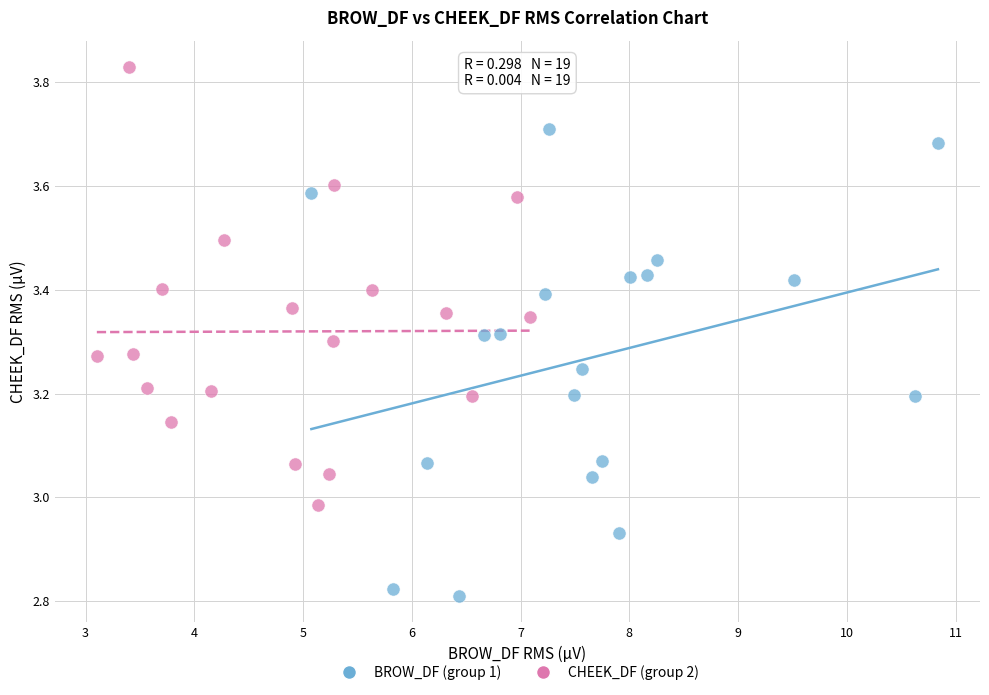

What are all the series names shown in the legend?

BROW_DF (group 1), CHEEK_DF (group 2)